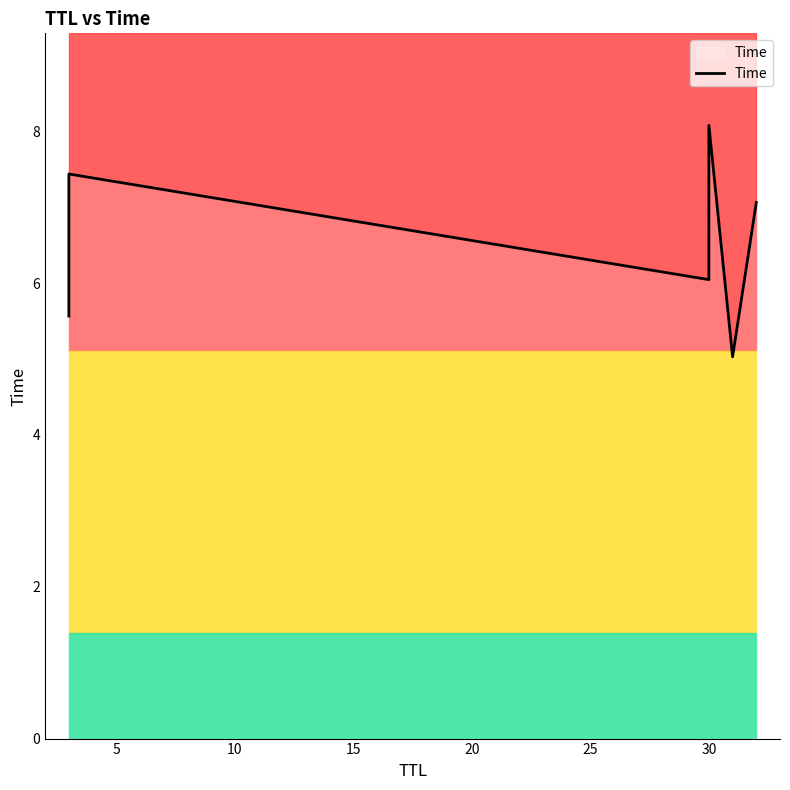

Is this an area chart (filled region under the line)?

No